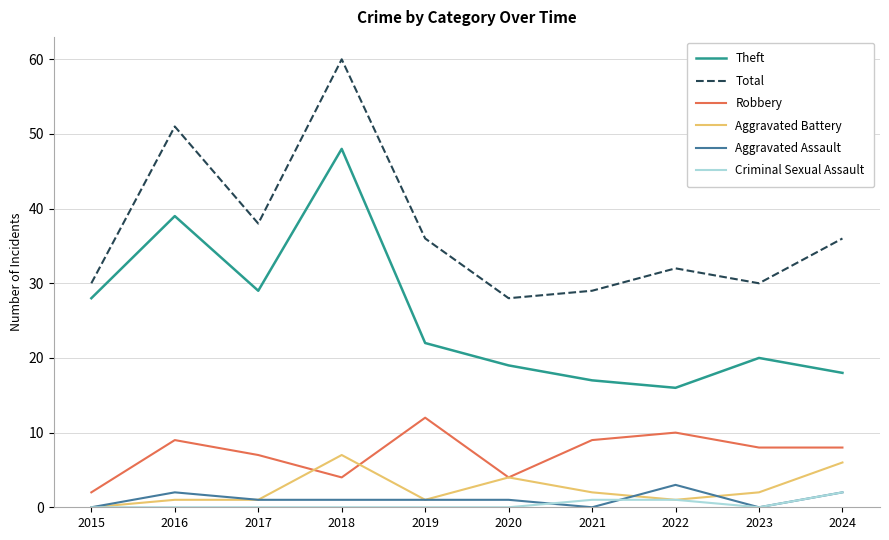

Reading left to right, extract all data points from this chart.

Theft: 2015=28	2016=39	2017=29	2018=48	2019=22	2020=19	2021=17	2022=16	2023=20	2024=18
Total: 2015=30	2016=51	2017=38	2018=60	2019=36	2020=28	2021=29	2022=32	2023=30	2024=36
Robbery: 2015=2	2016=9	2017=7	2018=4	2019=12	2020=4	2021=9	2022=10	2023=8	2024=8
Aggravated Battery: 2015=0	2016=1	2017=1	2018=7	2019=1	2020=4	2021=2	2022=1	2023=2	2024=6
Aggravated Assault: 2015=0	2016=2	2017=1	2018=1	2019=1	2020=1	2021=0	2022=3	2023=0	2024=2
Criminal Sexual Assault: 2015=0	2016=0	2017=0	2018=0	2019=0	2020=0	2021=1	2022=1	2023=0	2024=2